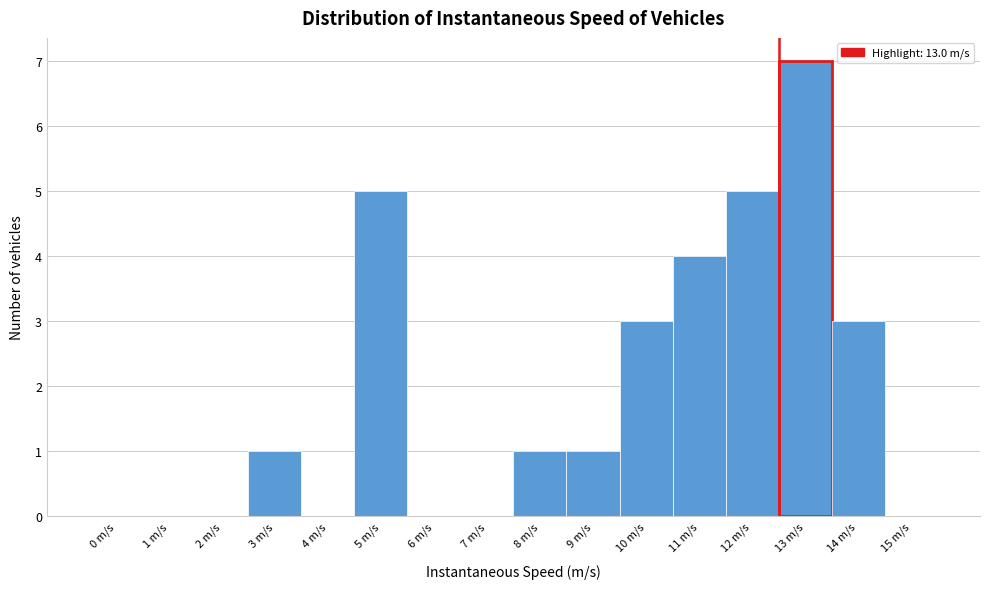

Reading left to right, extract all data points from this chart.

0 m/s=0	1 m/s=0	2 m/s=0	3 m/s=1	4 m/s=0	5 m/s=5	6 m/s=0	7 m/s=0	8 m/s=1	9 m/s=1	10 m/s=3	11 m/s=4	12 m/s=5	13 m/s=7	14 m/s=3	15 m/s=0